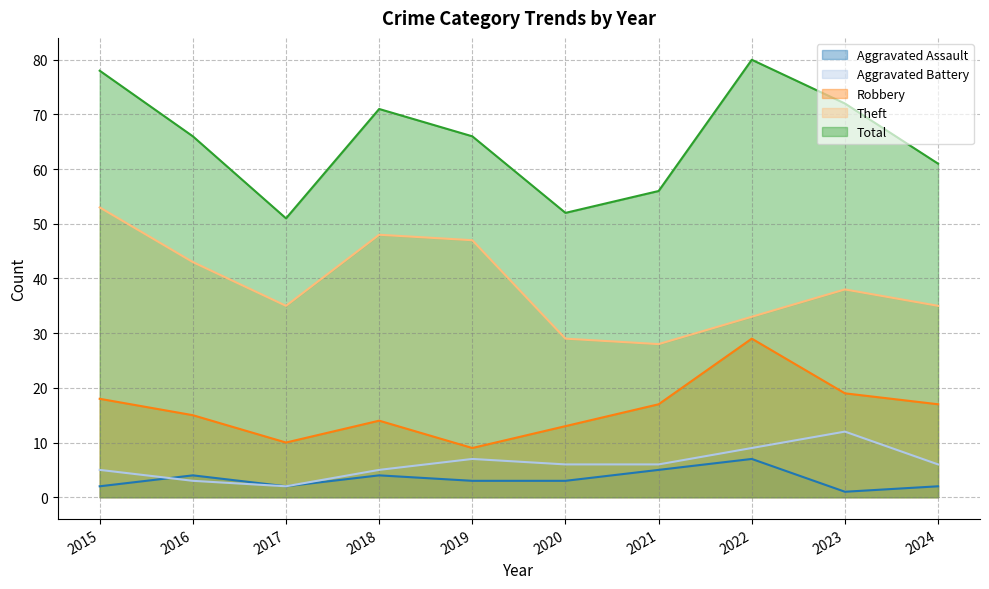

Which has a higher value, 2024 or 2021?

2021